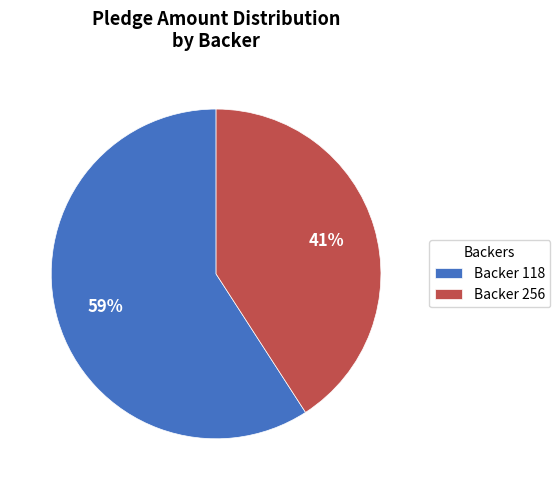

Is it true that Backer 118 is 59% of the pie?

True